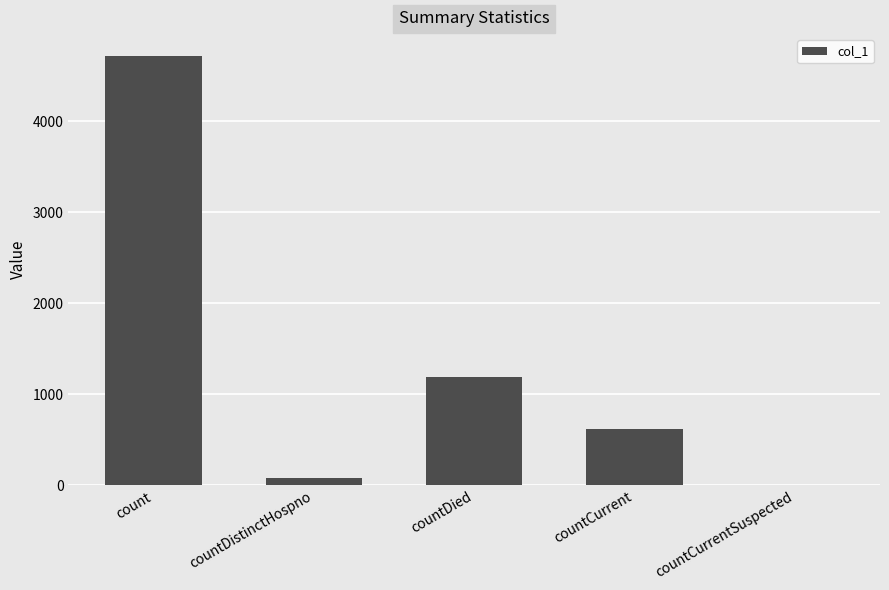

Reading right to left, what are all the values shown in this chart?

0	622	1185	76	4719